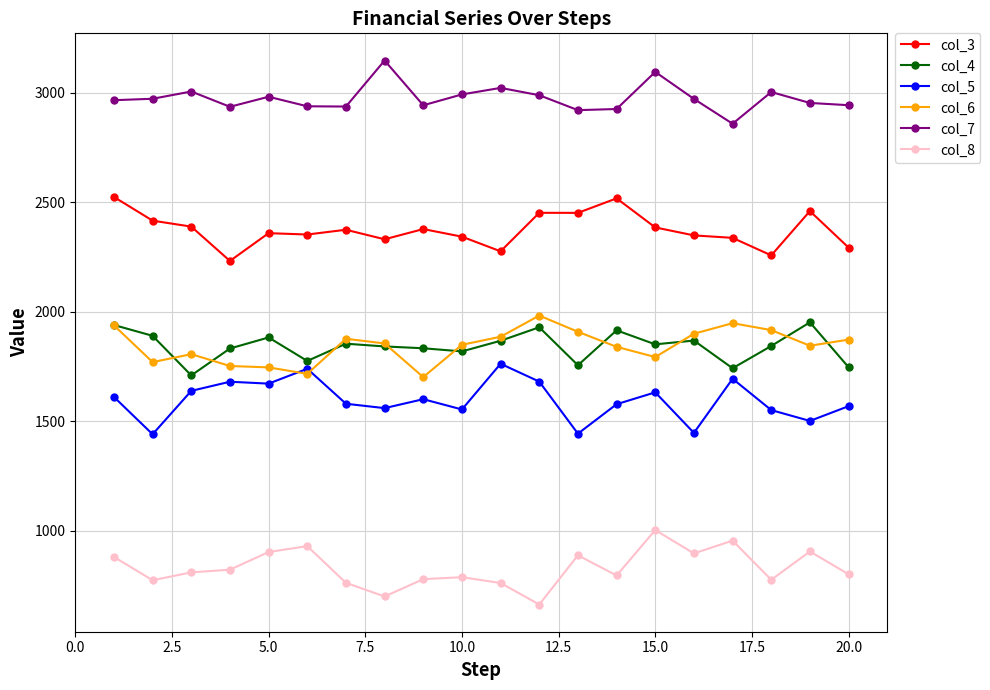

What is the minimum value for col_3?

2232.6